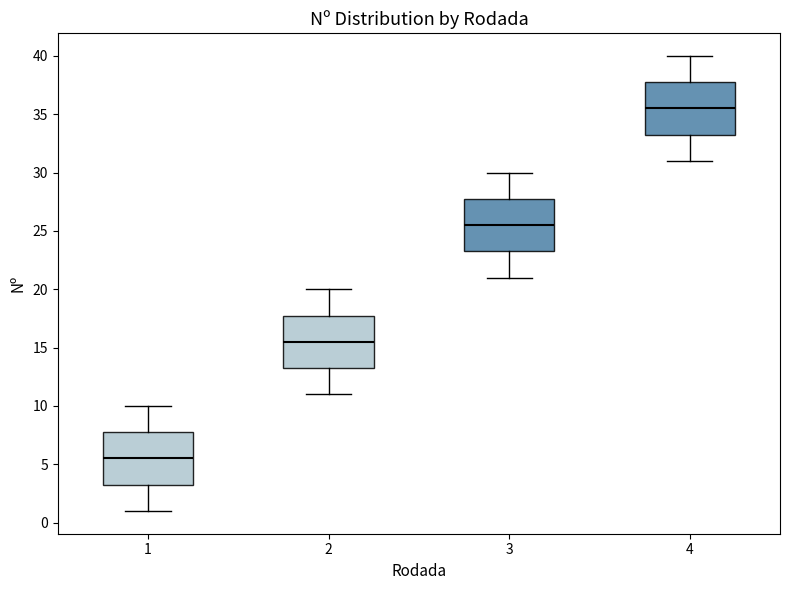

Reading left to right, transcribe this box plot: for each box, give where its median line is, the range the box spans, and where its two whiskers end, as read against the y-axis. The values are not printed on the chart, so give them approximately, as read against the axis.

1: median 5.5, box 3.5 to 8.0, whiskers 1.0 to 10.0
2: median 15.5, box 13.5 to 18.0, whiskers 11.0 to 20.0
3: median 25.5, box 23.5 to 28.0, whiskers 21.0 to 30.0
4: median 35.5, box 33.5 to 38.0, whiskers 31.0 to 40.0